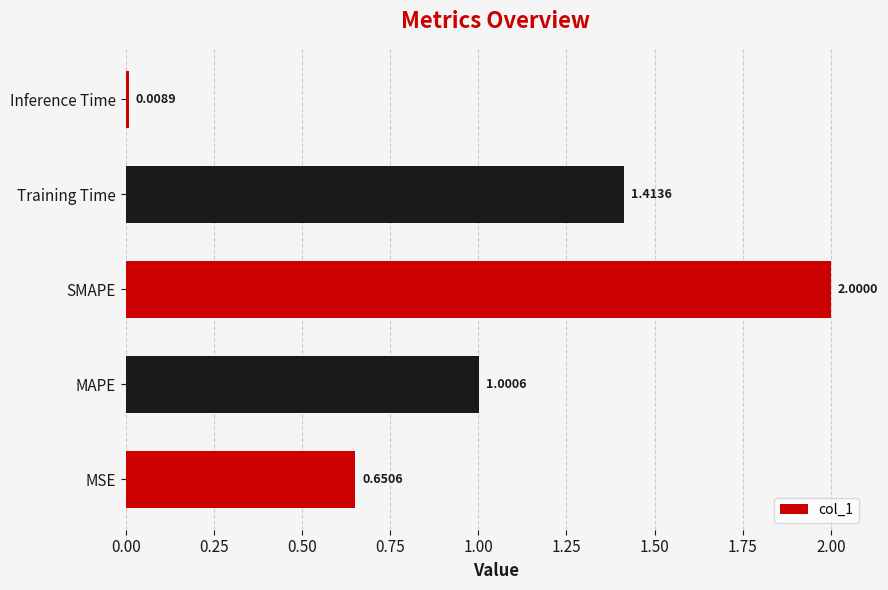

At which label is the value closest to 1?

MAPE